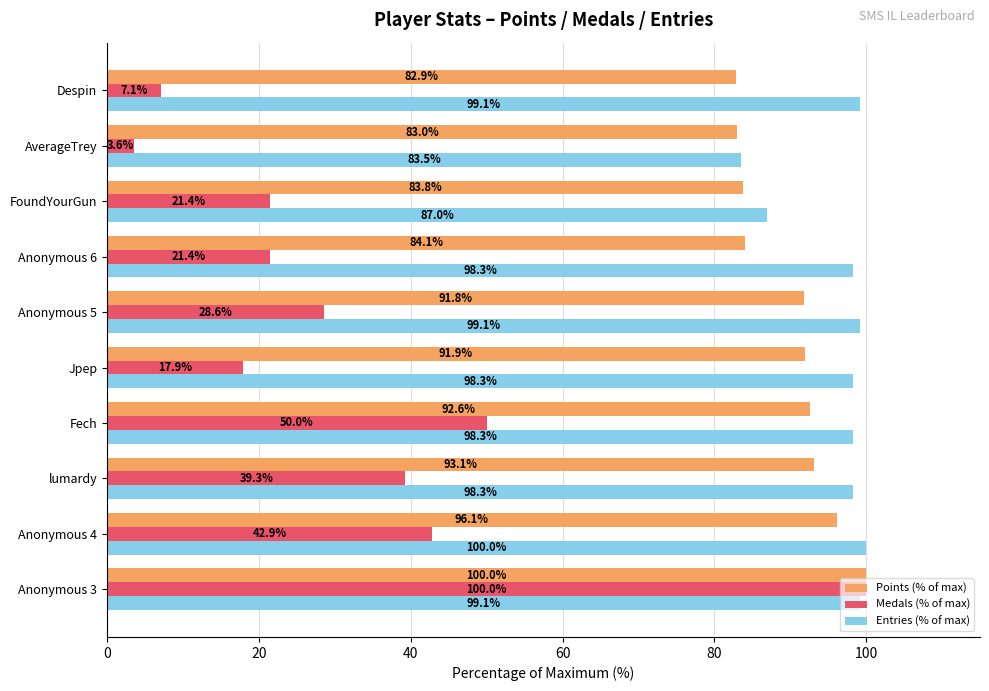

The value of Entries (% of max) at Anonymous 5 is 99.1. True or false?

True